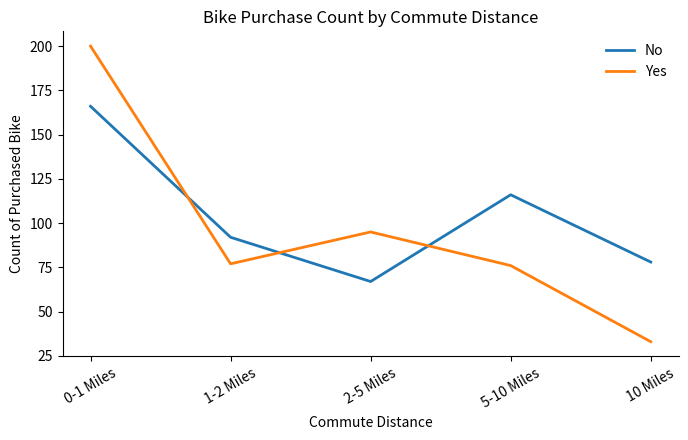

Rank the series by their maximum value, from lowest to highest.

No, Yes